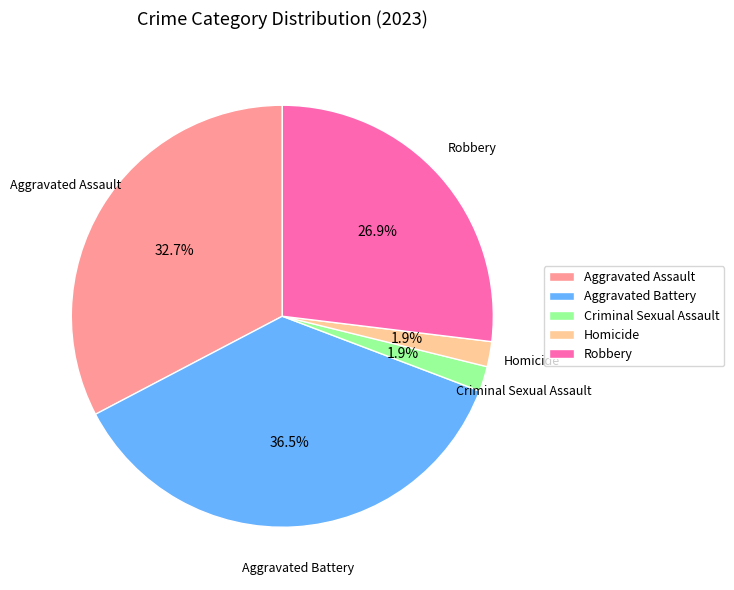

Does Homicide represent more than half of the total?

No